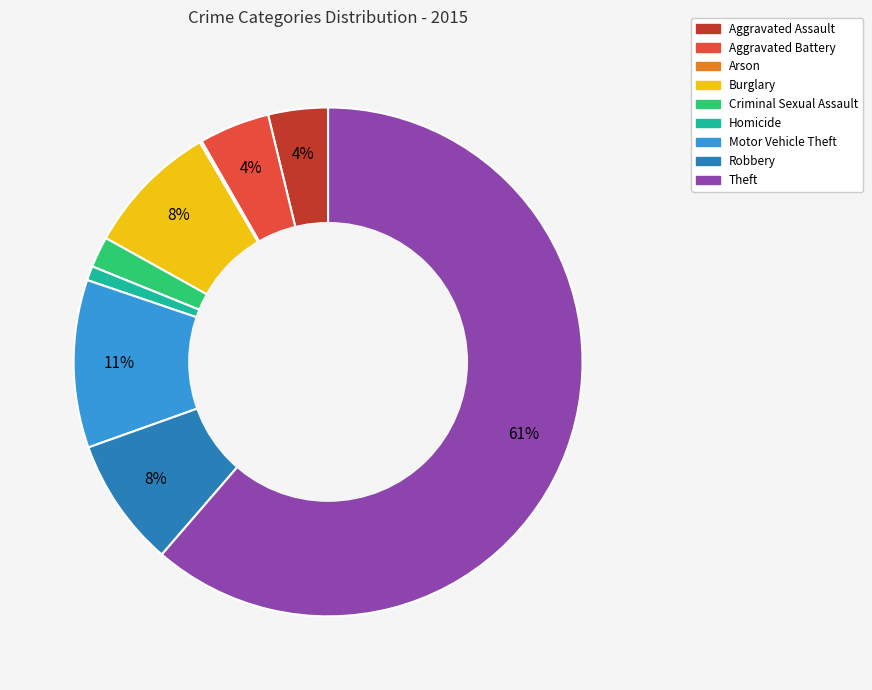

Is Theft the majority of the pie?

Yes